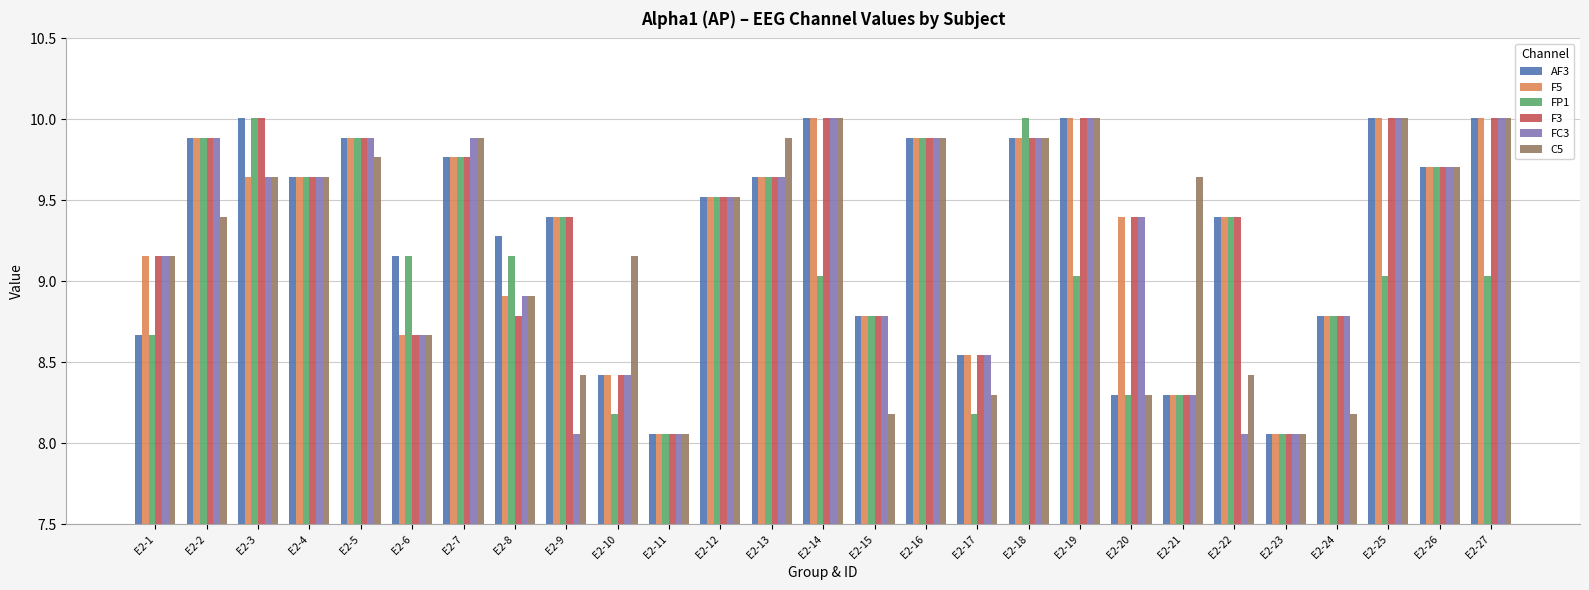

Is the value of F3 at E2-20 greater than the value of AF3 at E2-4?

No